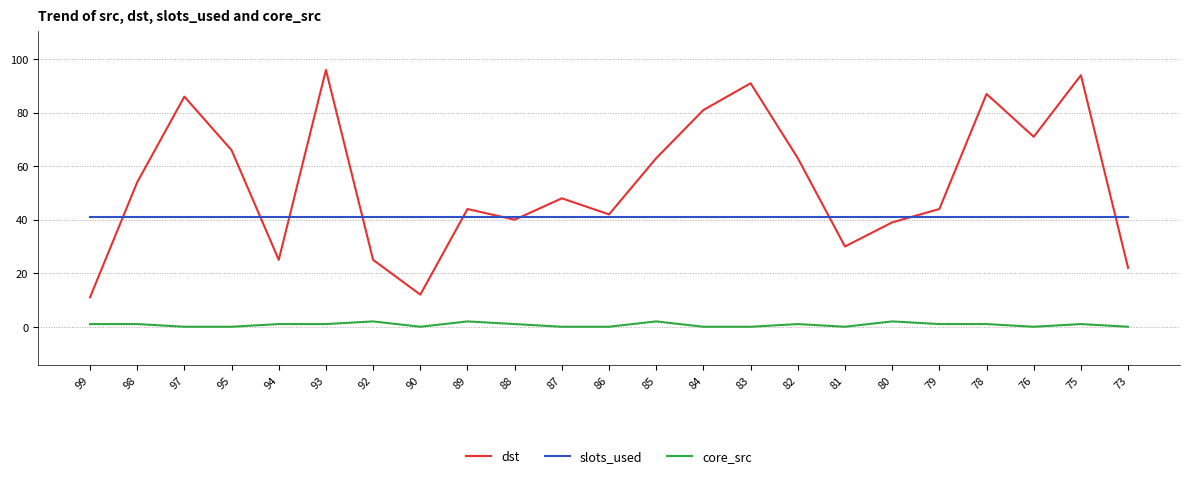

What is the total value across all series at 92?

68